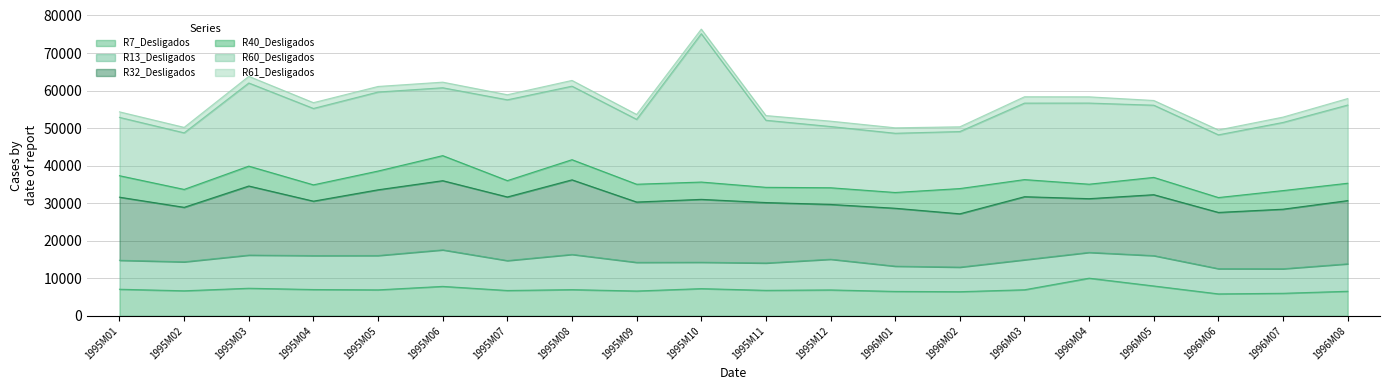

How many values in the R13_Desligados series are below 7719?

10